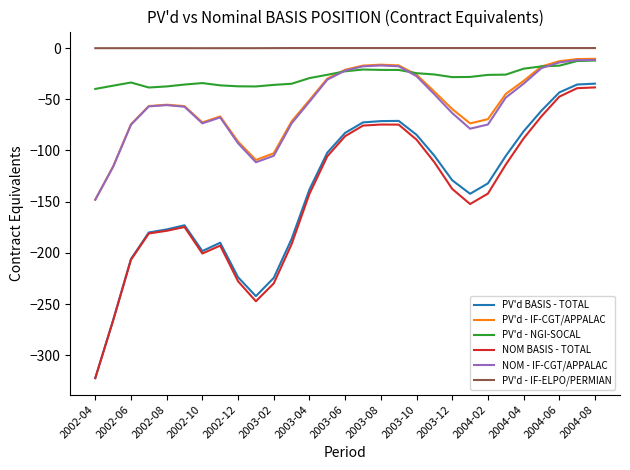

True or false: NOM - IF-CGT/APPALAC and PV'd - IF-ELPO/PERMIAN intersect in this chart.

False